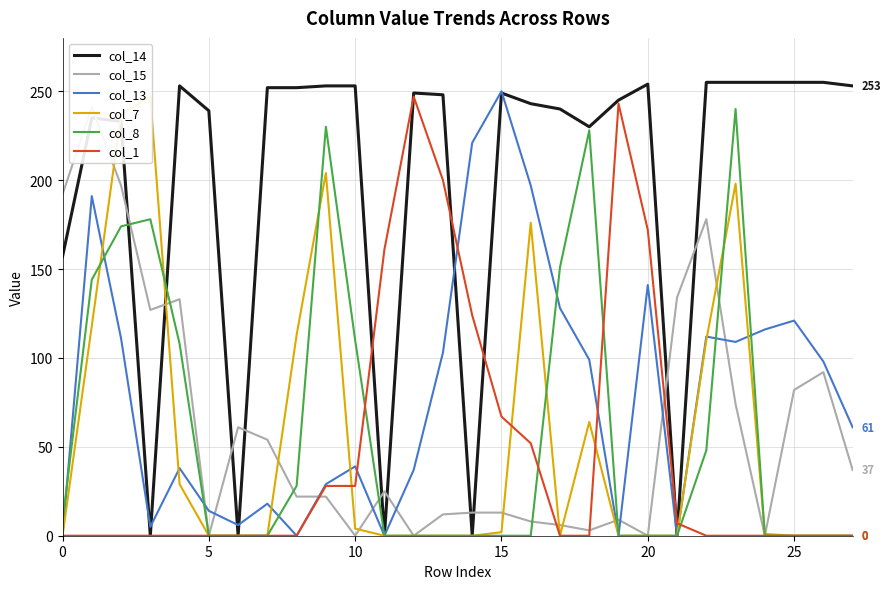

What is the difference between the maximum and second lowest values in the col_14 series?

255